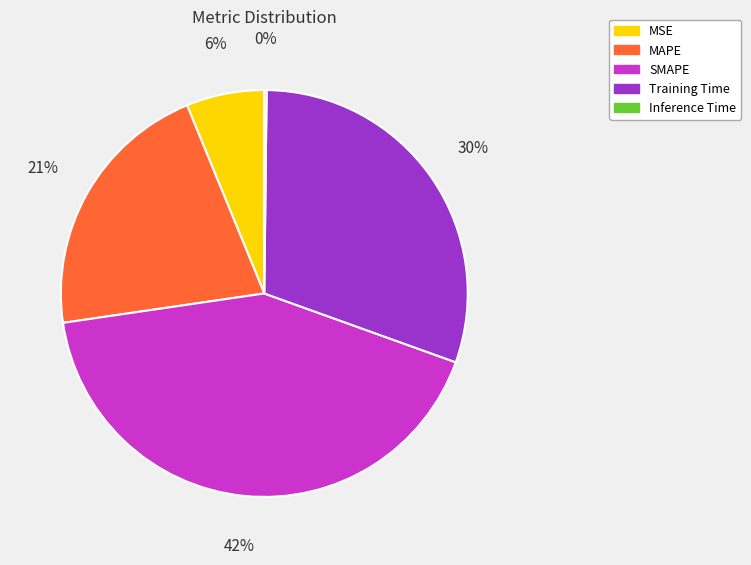

To the nearest percent, what is the average slice percentage?

20%